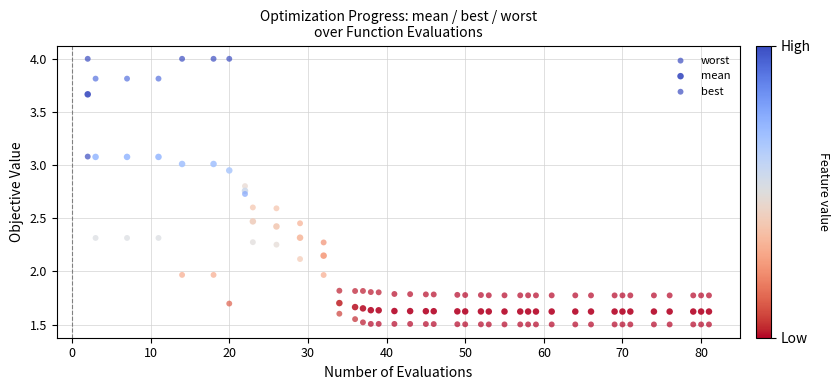

How many data points are displayed?

120